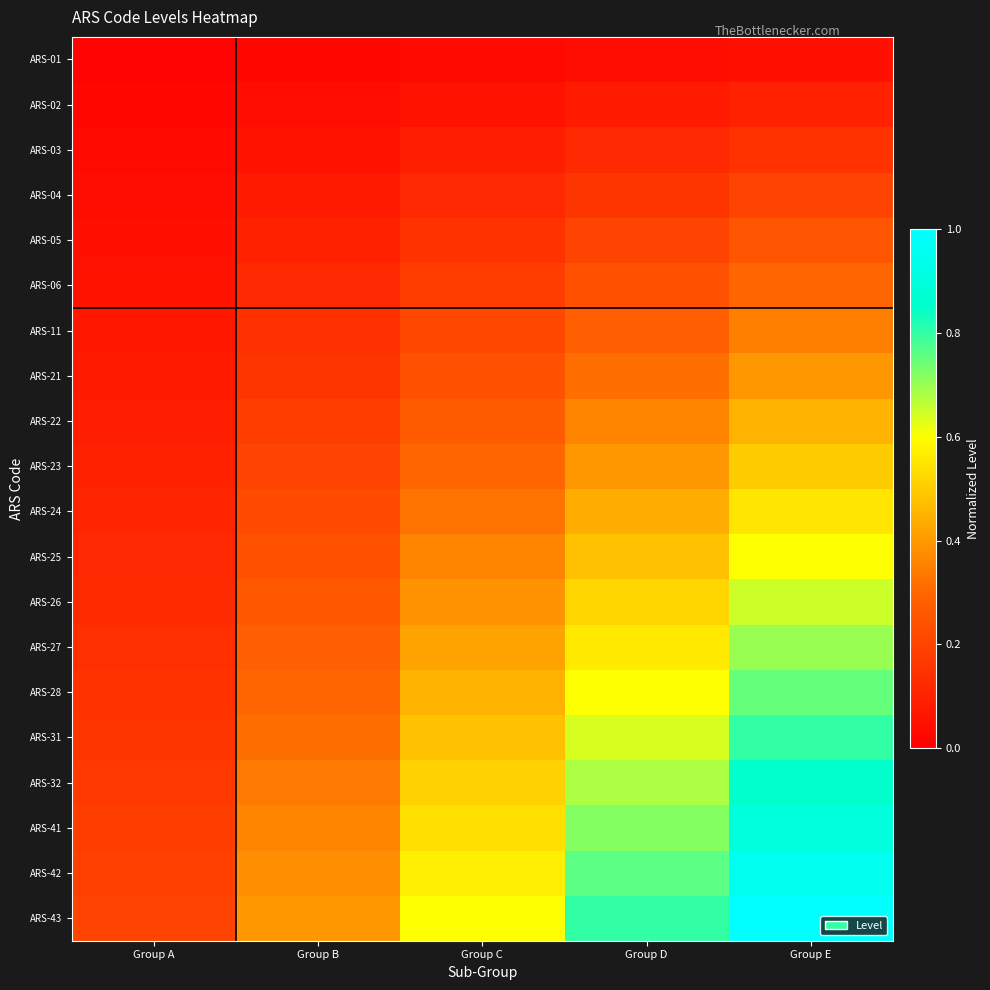

At which category is the sum across all series the highest?

Group E